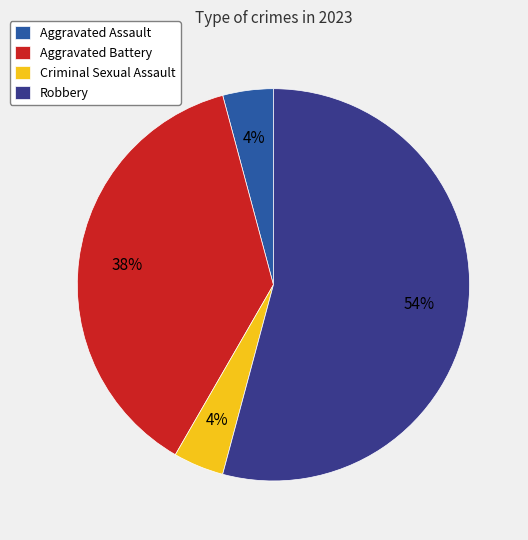

What is the ratio of the value at Criminal Sexual Assault to the value at Aggravated Assault?

1.0